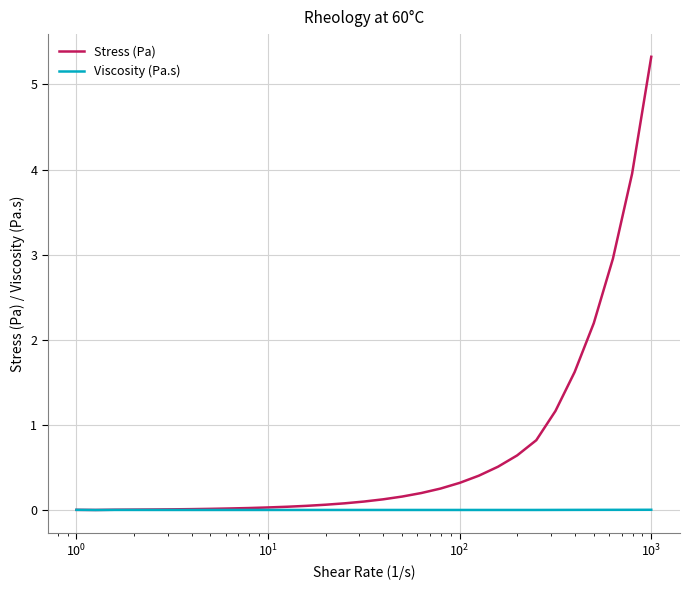

List the series in order of their overall mean, highest first.

Stress (Pa), Viscosity (Pa.s)